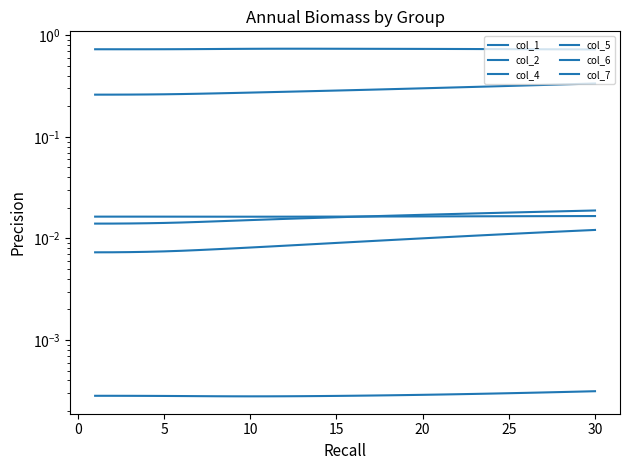

What are all the series names shown in the legend?

col_1, col_2, col_4, col_5, col_6, col_7